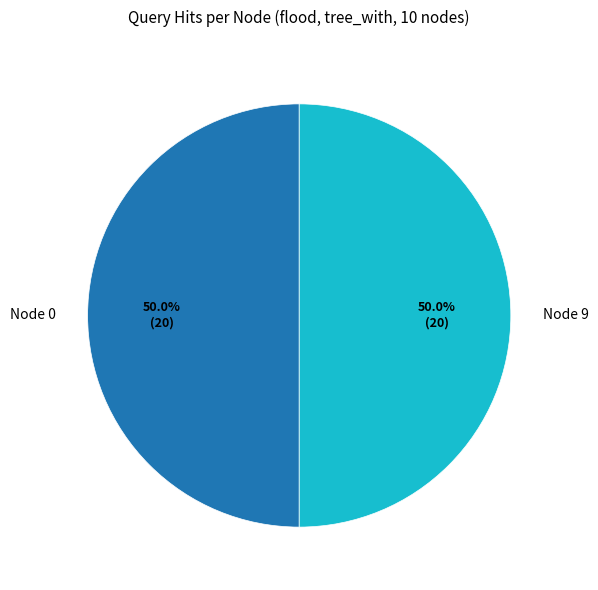

Combined, do Node 9 and Node 0 account for over 50%?

Yes